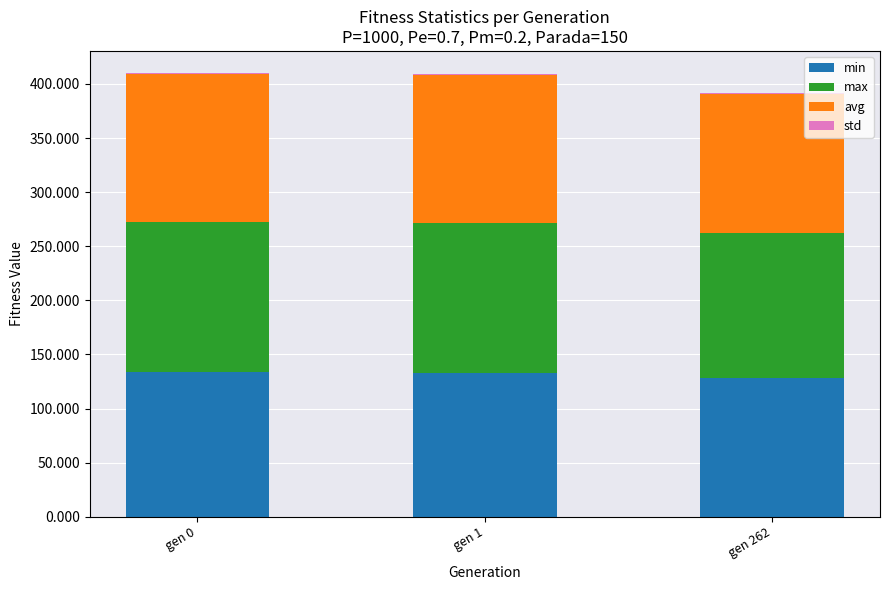

The value of min at gen 1 is 207.5. True or false?

False